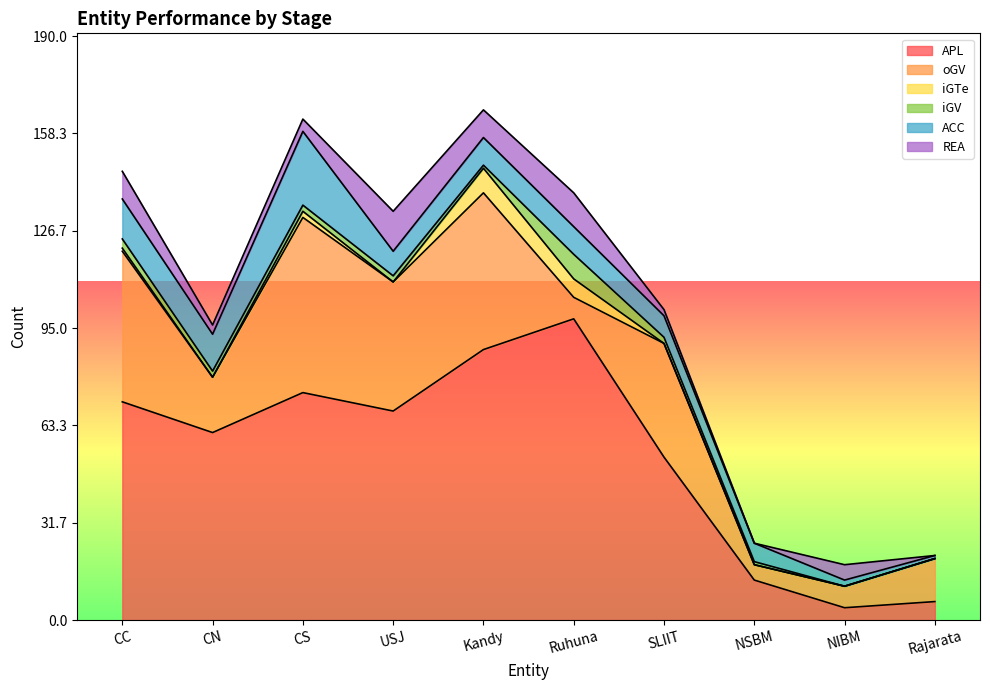

At which label does APL reach its minimum?

NIBM